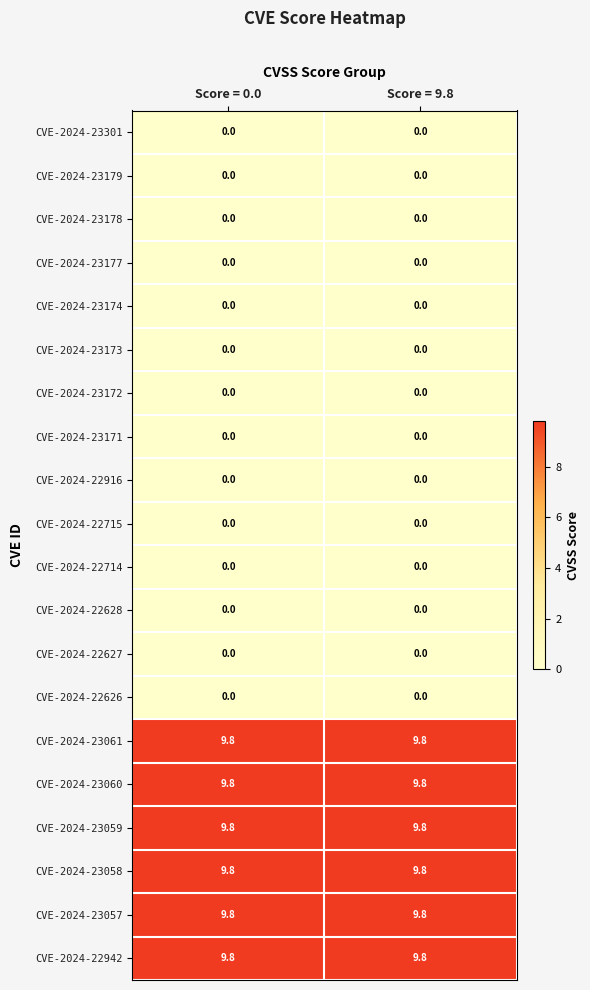

What is the highest value of the CVE-2024-23061 series?

9.8